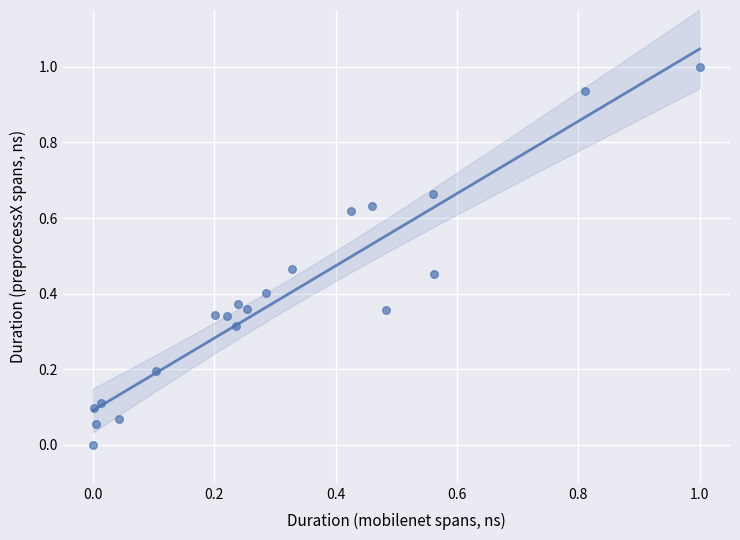

What is the range of X values (max minus min)?

1.0